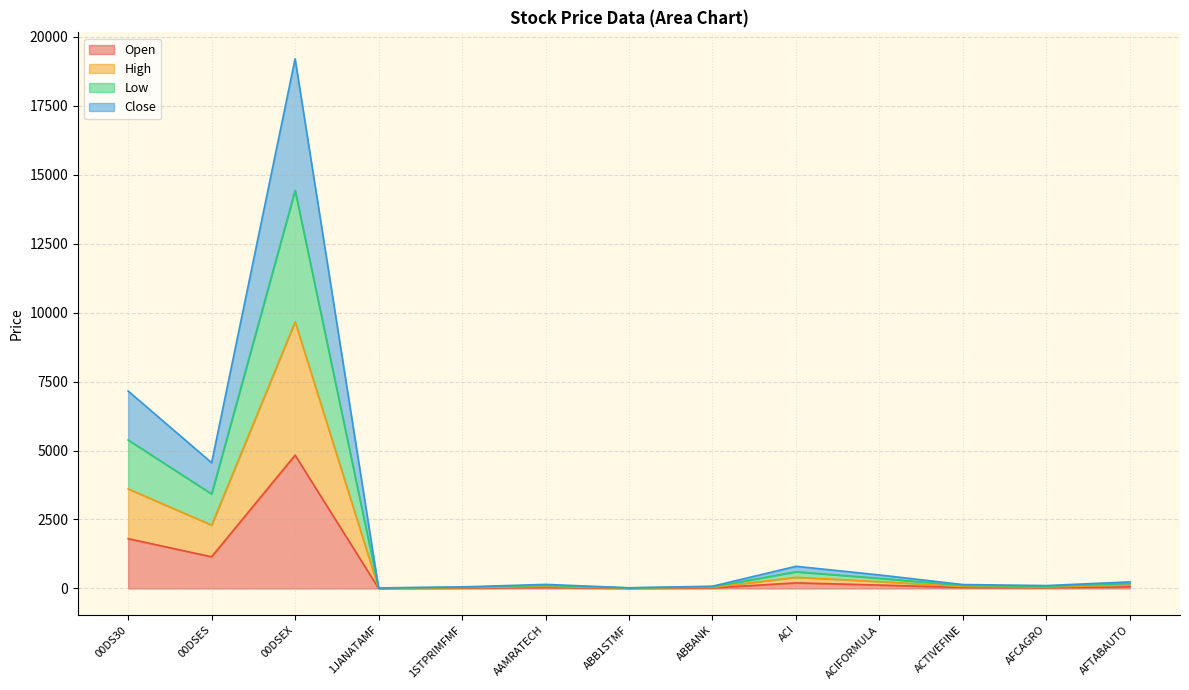

How many interior local valleys does the Low series have?

4